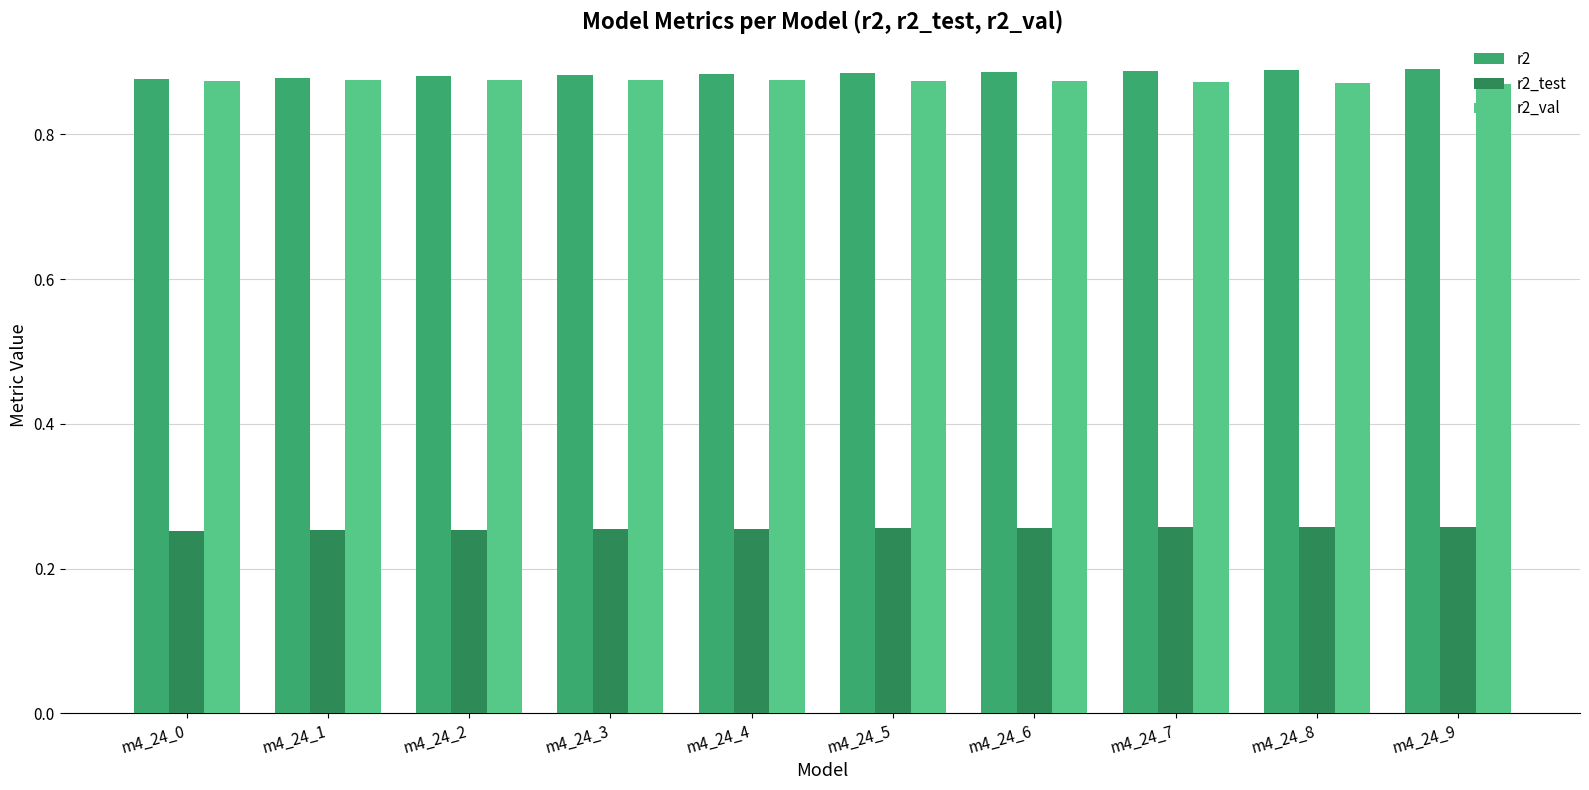

What is the total value across all series at m4_24_5?

2.0